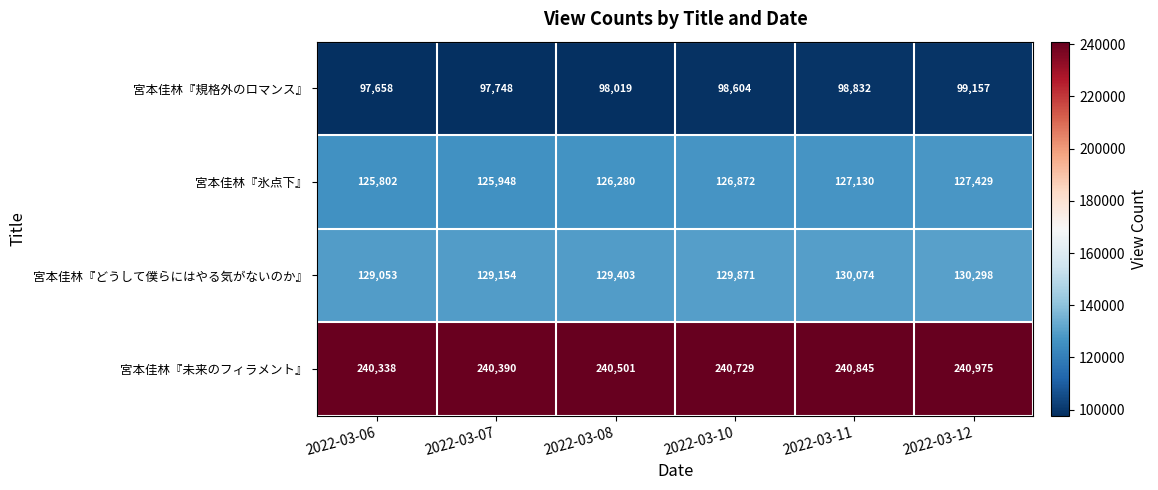

What is the average value of the 宮本佳林『未来のフィラメント』 series?

240630